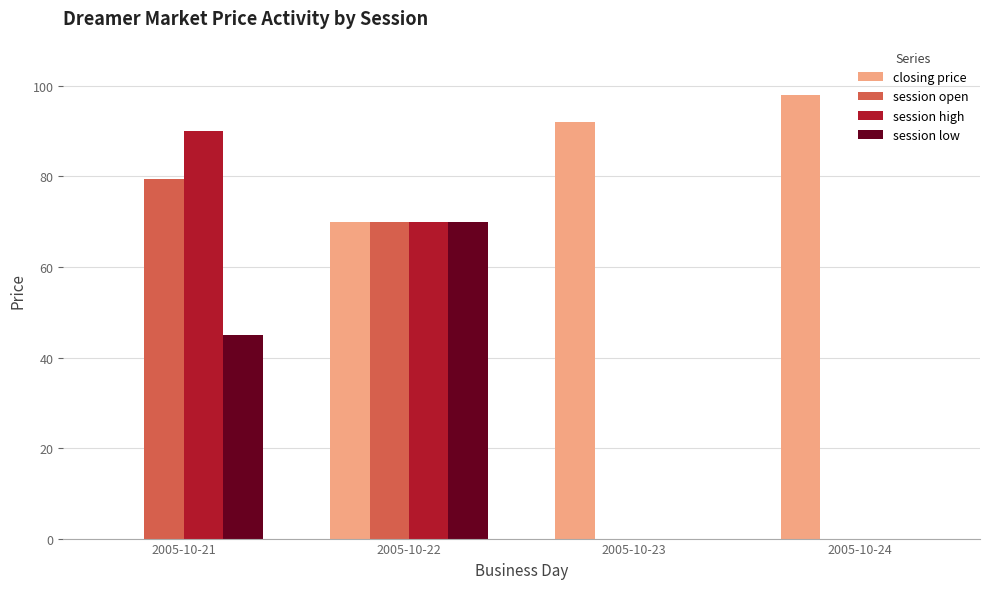

Reading left to right, transcribe all the data shown in this chart.

closing price: 0.0	70.0	92.0	98.0
session open: 79.5	70.0	0.0	0.0
session high: 90.0	70.0	0.0	0.0
session low: 45.0	70.0	0.0	0.0